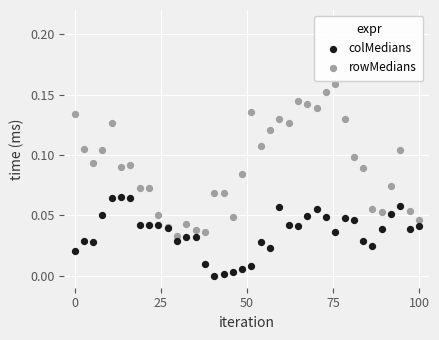

Which series contains the highest Y value?

rowMedians